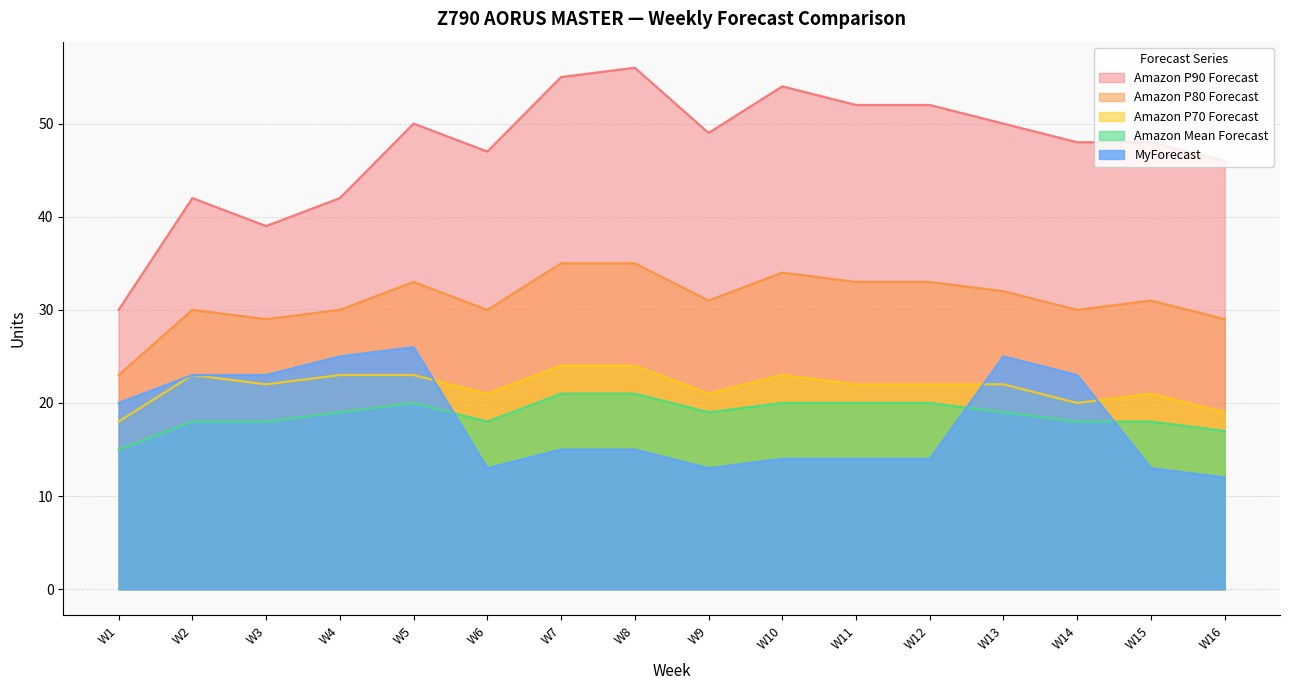

At how many categories does at least one series exceed 50?

5